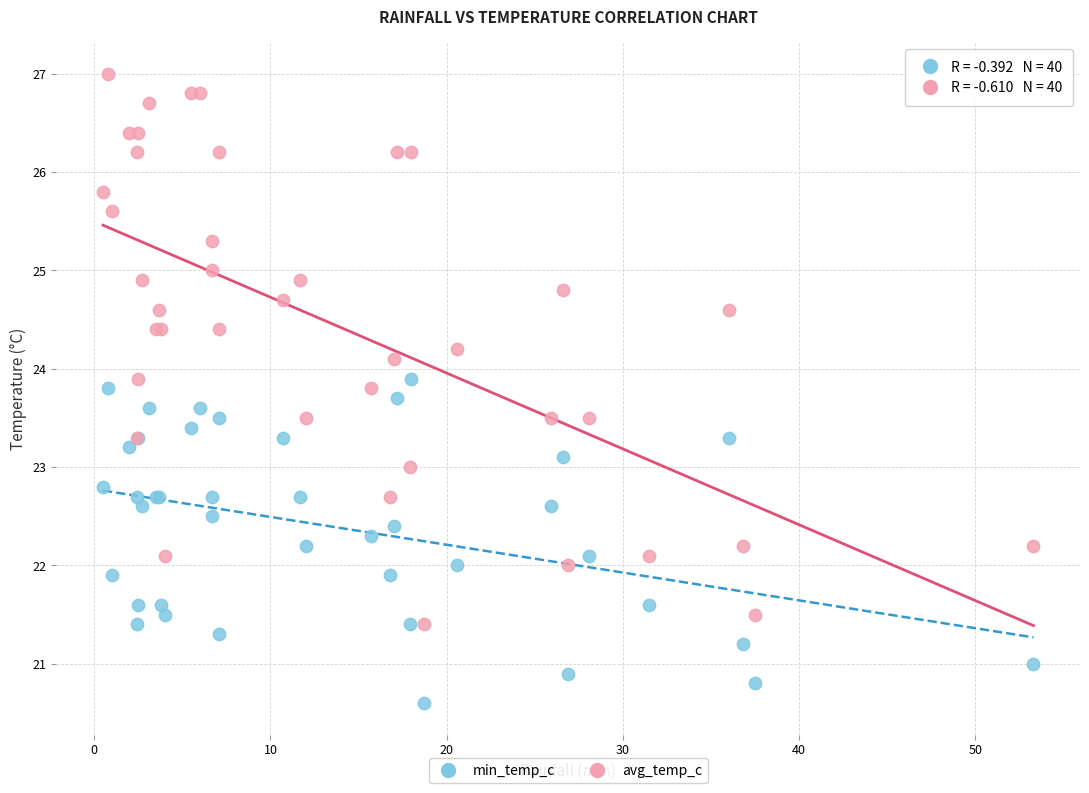

Which series contains the lowest Y value?

min_temp_c